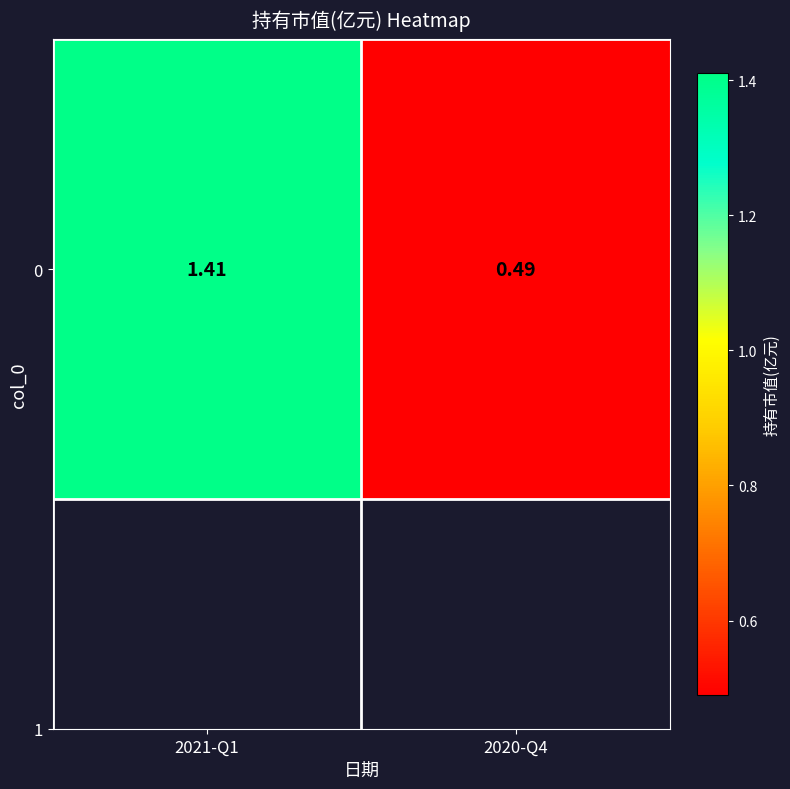

What is the difference between the maximum and minimum values?

0.9